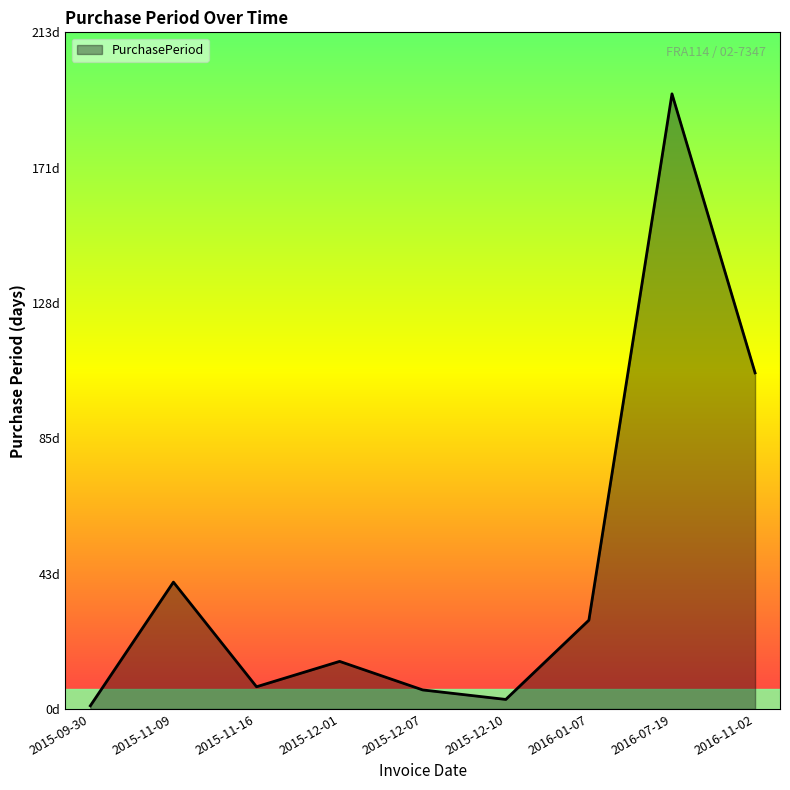

Does the chart have visible grid lines?

No